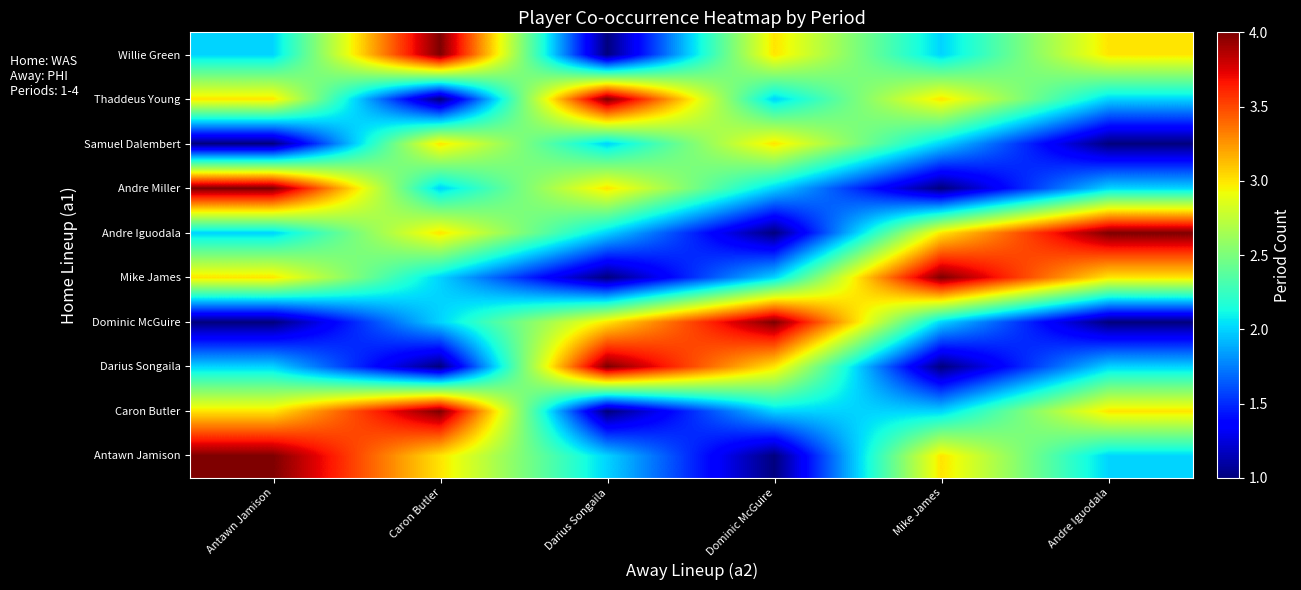

Reading right to left, transcribe all the data shown in this chart.

Antawn Jamison: Andre Iguodala=2	Mike James=3	Dominic McGuire=1	Darius Songaila=2	Caron Butler=3	Antawn Jamison=4
Caron Butler: Andre Iguodala=3	Mike James=2	Dominic McGuire=2	Darius Songaila=1	Caron Butler=4	Antawn Jamison=3
Darius Songaila: Andre Iguodala=2	Mike James=1	Dominic McGuire=3	Darius Songaila=4	Caron Butler=1	Antawn Jamison=2
Dominic McGuire: Andre Iguodala=1	Mike James=2	Dominic McGuire=4	Darius Songaila=3	Caron Butler=2	Antawn Jamison=1
Mike James: Andre Iguodala=3	Mike James=4	Dominic McGuire=2	Darius Songaila=1	Caron Butler=2	Antawn Jamison=3
Andre Iguodala: Andre Iguodala=4	Mike James=3	Dominic McGuire=1	Darius Songaila=2	Caron Butler=3	Antawn Jamison=2
Andre Miller: Andre Iguodala=2	Mike James=1	Dominic McGuire=2	Darius Songaila=3	Caron Butler=2	Antawn Jamison=4
Samuel Dalembert: Andre Iguodala=1	Mike James=2	Dominic McGuire=3	Darius Songaila=2	Caron Butler=3	Antawn Jamison=1
Thaddeus Young: Andre Iguodala=2	Mike James=3	Dominic McGuire=2	Darius Songaila=4	Caron Butler=1	Antawn Jamison=3
Willie Green: Andre Iguodala=3	Mike James=2	Dominic McGuire=3	Darius Songaila=1	Caron Butler=4	Antawn Jamison=2